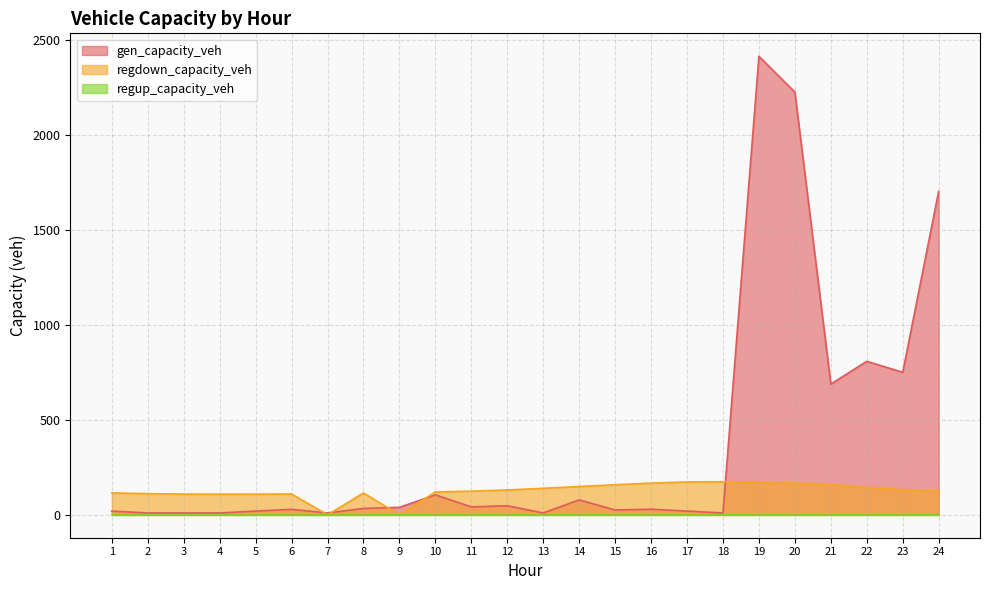

Which series has the widest spread of values?

gen_capacity_veh